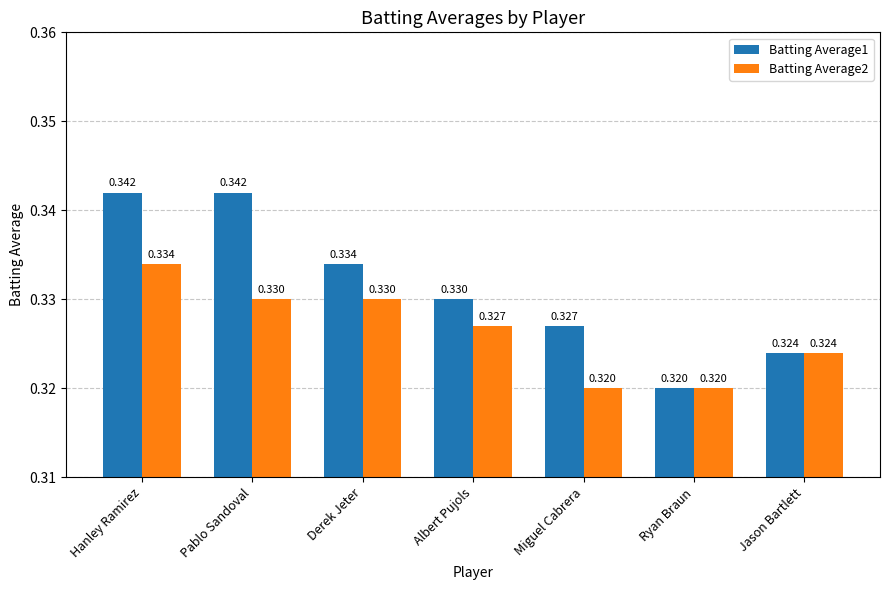

Rank the series by their maximum value, from lowest to highest.

Batting Average2, Batting Average1